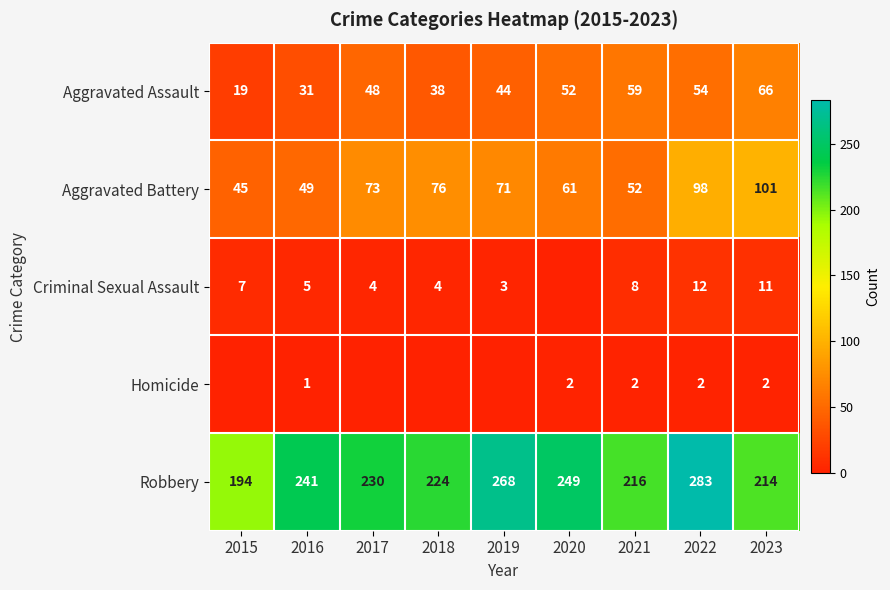

What is the approximate value of Aggravated Assault at 2022?

54